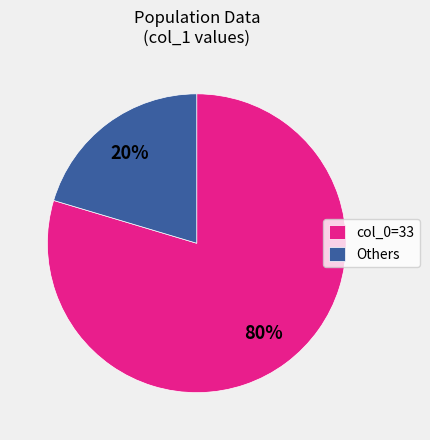

Is there a majority slice in this chart?

Yes